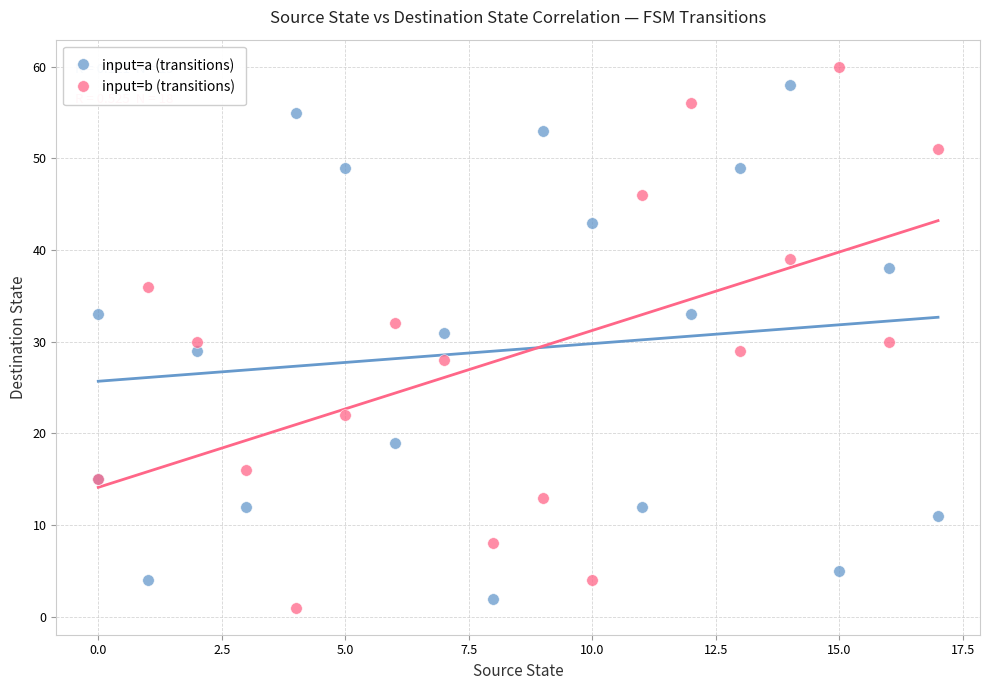

Which series has the widest spread of Y values?

input=b (transitions)